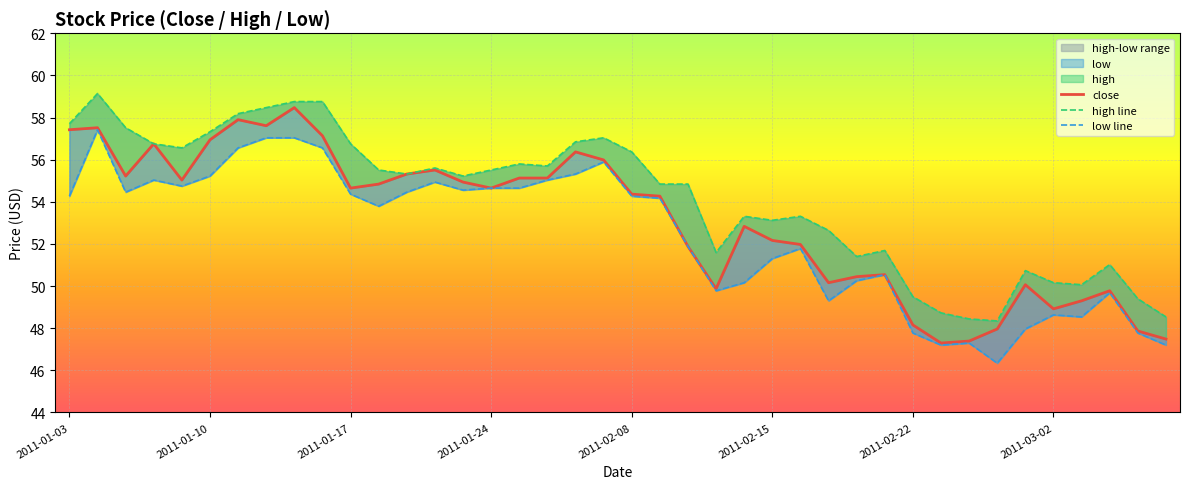

True or false: high line and close cross at least once.

False